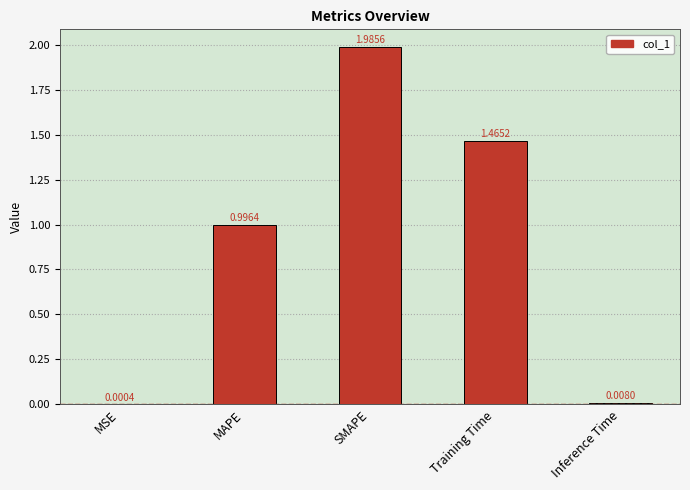

Which label corresponds to the largest value in the chart?

SMAPE